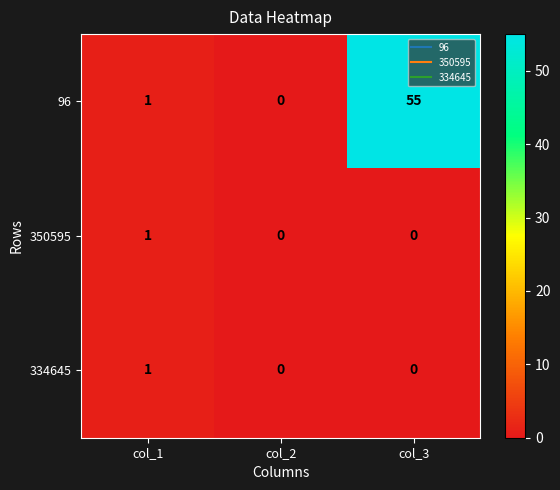

The 334645 series shows 0 at col_3. True or false?

True